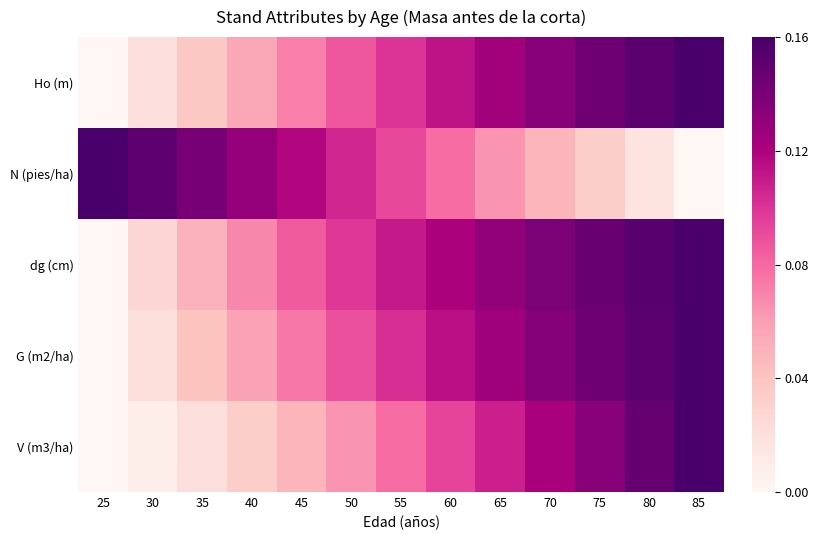

Reading left to right, what are all the values shown in this chart?

Ho (m): 25=0.0	30=0.1	35=0.2	40=0.3	45=0.4	50=0.5	55=0.6	60=0.7	65=0.8	70=0.8	75=0.9	80=1.0	85=1.0
N (pies/ha): 25=1.0	30=0.9	35=0.9	40=0.8	45=0.7	50=0.7	55=0.6	60=0.5	65=0.4	70=0.3	75=0.2	80=0.1	85=0.0
dg (cm): 25=0.0	30=0.2	35=0.3	40=0.4	45=0.5	50=0.6	55=0.7	60=0.8	65=0.8	70=0.9	75=0.9	80=1.0	85=1.0
G (m2/ha): 25=0.0	30=0.1	35=0.3	40=0.4	45=0.5	50=0.6	55=0.6	60=0.7	65=0.8	70=0.8	75=0.9	80=1.0	85=1.0
V (m3/ha): 25=0.0	30=0.1	35=0.1	40=0.2	45=0.3	50=0.4	55=0.5	60=0.6	65=0.7	70=0.8	75=0.8	80=0.9	85=1.0